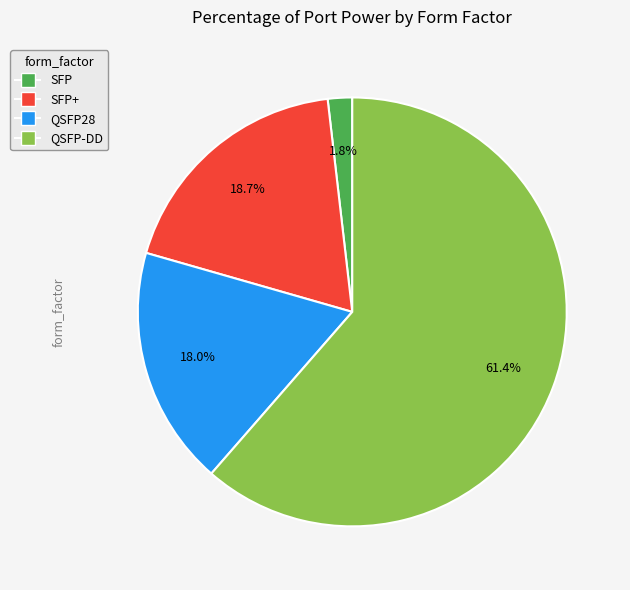

Is there any slice that represents more than half of the pie?

Yes